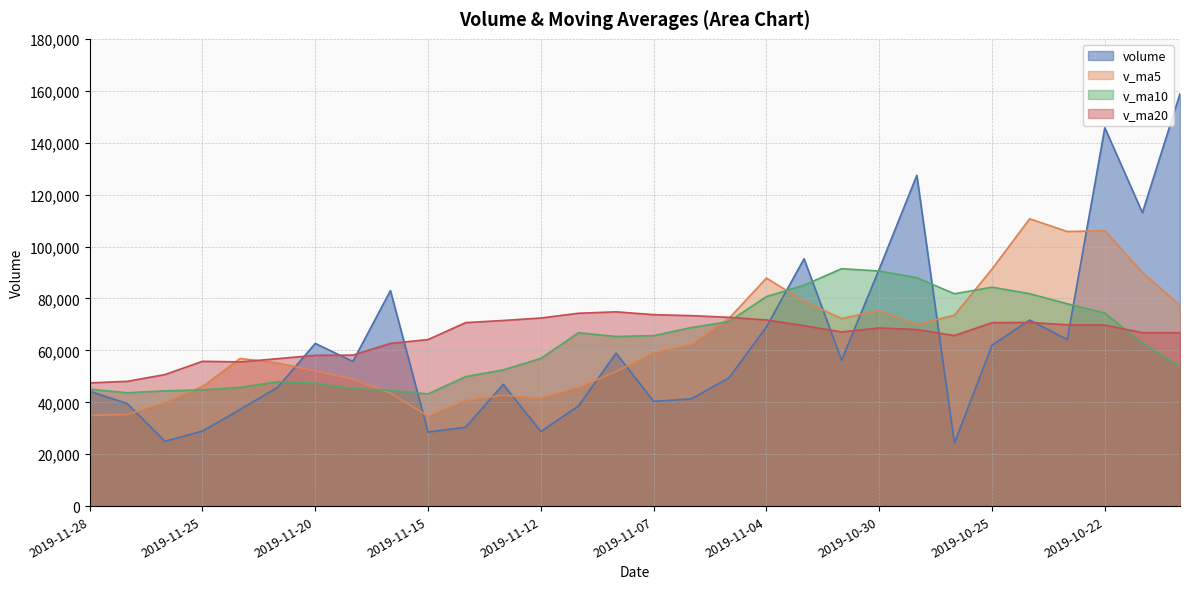

Which has a higher value, 2019-11-05 or 2019-11-06?

2019-11-05